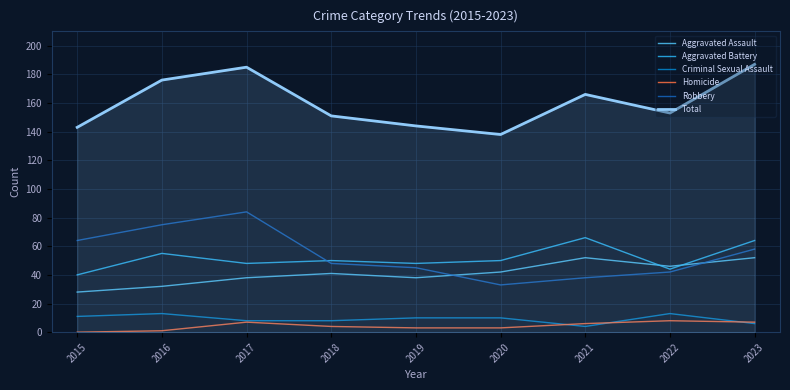

How many lines are shown in the chart?

6